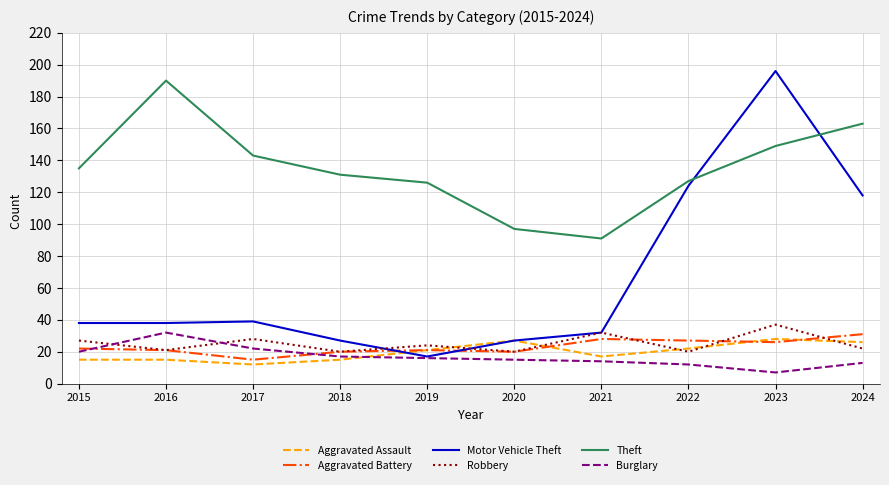

Reading right to left, what are all the values shown in this chart?

Aggravated Assault: 2024=26	2023=28	2022=22	2021=17	2020=27	2019=21	2018=15	2017=12	2016=15	2015=15
Aggravated Battery: 2024=31	2023=26	2022=27	2021=28	2020=20	2019=21	2018=20	2017=15	2016=21	2015=22
Motor Vehicle Theft: 2024=118	2023=196	2022=124	2021=32	2020=27	2019=17	2018=27	2017=39	2016=38	2015=38
Robbery: 2024=22	2023=37	2022=20	2021=32	2020=20	2019=24	2018=20	2017=28	2016=21	2015=27
Theft: 2024=163	2023=149	2022=127	2021=91	2020=97	2019=126	2018=131	2017=143	2016=190	2015=135
Burglary: 2024=13	2023=7	2022=12	2021=14	2020=15	2019=16	2018=17	2017=22	2016=32	2015=20